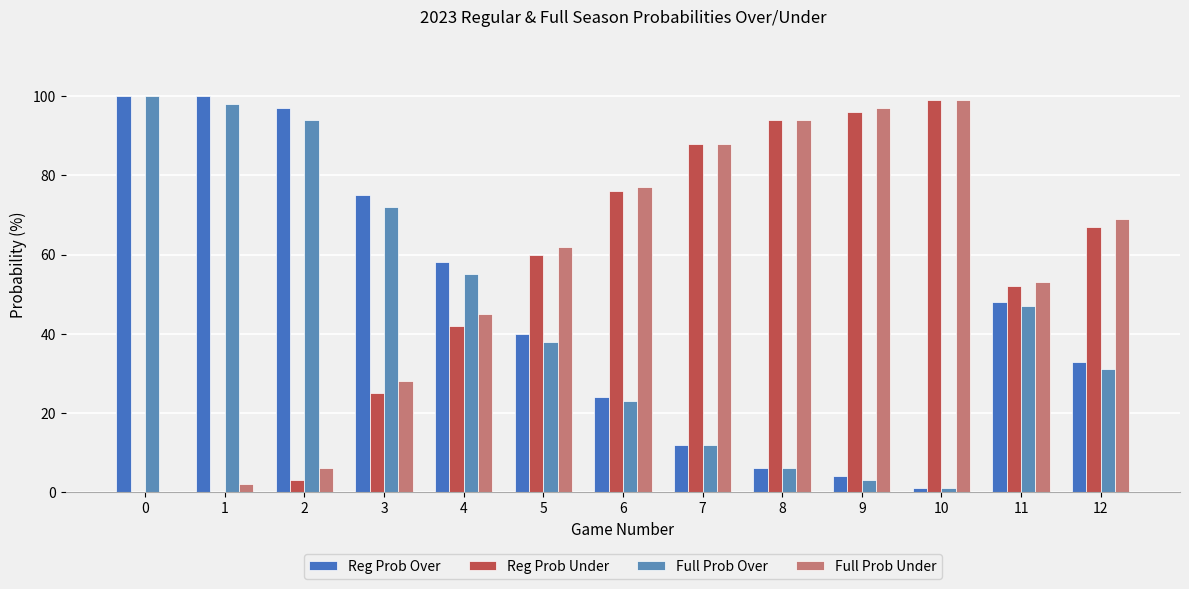

Reading left to right, list all the values displayed in this chart.

Reg Prob Over: 0=100	1=100	2=97	3=75	4=58	5=40	6=24	7=12	8=6	9=4	10=1	11=48	12=33
Reg Prob Under: 0=0	1=0	2=3	3=25	4=42	5=60	6=76	7=88	8=94	9=96	10=99	11=52	12=67
Full Prob Over: 0=100	1=98	2=94	3=72	4=55	5=38	6=23	7=12	8=6	9=3	10=1	11=47	12=31
Full Prob Under: 0=0	1=2	2=6	3=28	4=45	5=62	6=77	7=88	8=94	9=97	10=99	11=53	12=69